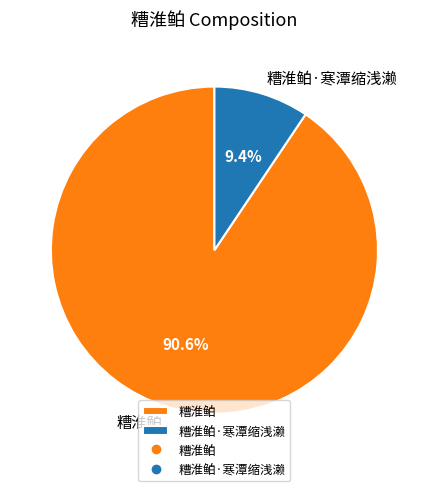

What is the largest slice in the pie chart?

糟淮鲌